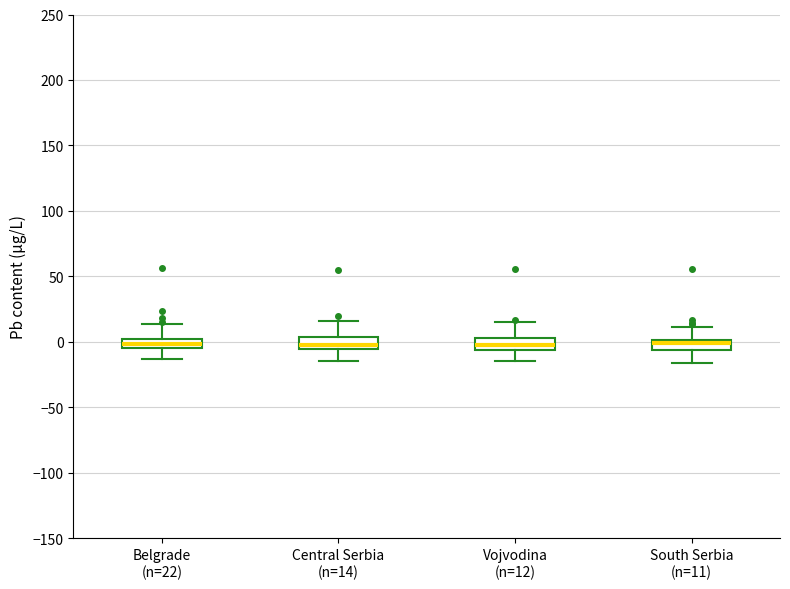

Where does the lower whisker of the box for Central Serbia (n=14) end on the y-axis? The values are not printed on the chart, so give them approximately, as read against the axis.

-15